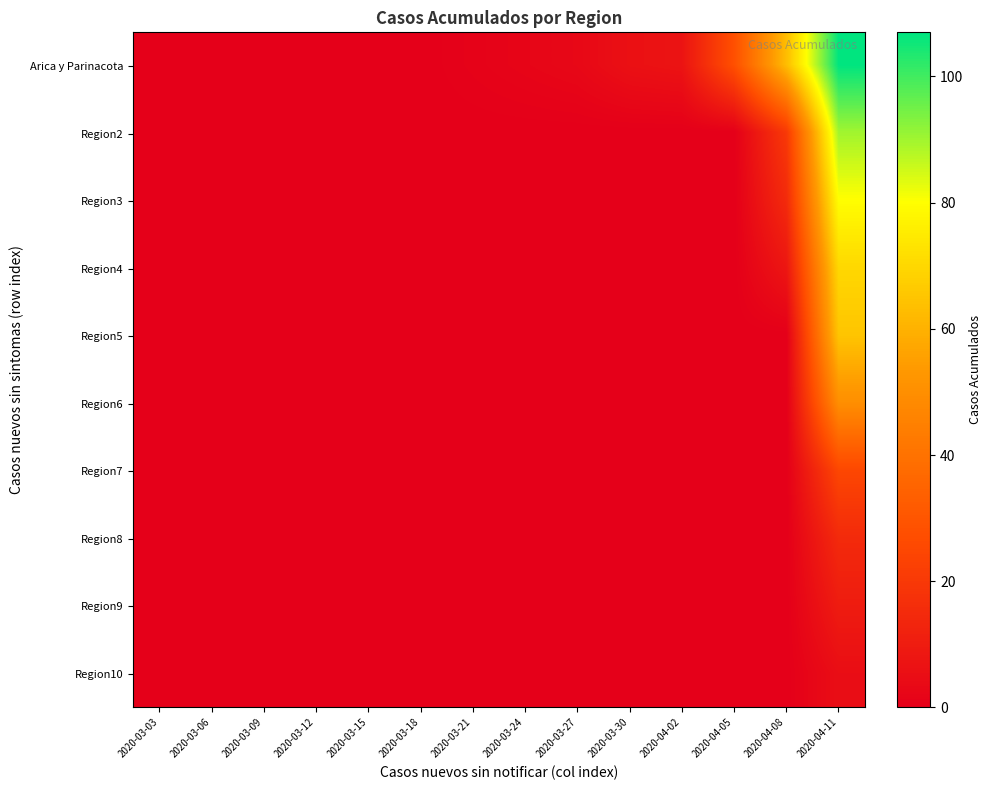

Reading left to right, extract all data points from this chart.

Arica y Parinacota: 2020-03-03=0	2020-03-06=0	2020-03-09=0	2020-03-12=0	2020-03-15=0	2020-03-18=0	2020-03-21=1	2020-03-24=2	2020-03-27=3	2020-03-30=6	2020-04-02=7	2020-04-05=28	2020-04-08=63	2020-04-11=107
Region2: 2020-03-03=0	2020-03-06=0	2020-03-09=0	2020-03-12=0	2020-03-15=0	2020-03-18=0	2020-03-21=0	2020-03-24=0	2020-03-27=0	2020-03-30=0	2020-04-02=0	2020-04-05=0	2020-04-08=20	2020-04-11=90
Region3: 2020-03-03=0	2020-03-06=0	2020-03-09=0	2020-03-12=0	2020-03-15=0	2020-03-18=0	2020-03-21=0	2020-03-24=0	2020-03-27=0	2020-03-30=0	2020-04-02=0	2020-04-05=0	2020-04-08=15	2020-04-11=80
Region4: 2020-03-03=0	2020-03-06=0	2020-03-09=0	2020-03-12=0	2020-03-15=0	2020-03-18=0	2020-03-21=0	2020-03-24=0	2020-03-27=0	2020-03-30=0	2020-04-02=0	2020-04-05=0	2020-04-08=8	2020-04-11=70
Region5: 2020-03-03=0	2020-03-06=0	2020-03-09=0	2020-03-12=0	2020-03-15=0	2020-03-18=0	2020-03-21=0	2020-03-24=0	2020-03-27=0	2020-03-30=0	2020-04-02=0	2020-04-05=0	2020-04-08=0	2020-04-11=65
Region6: 2020-03-03=0	2020-03-06=0	2020-03-09=0	2020-03-12=0	2020-03-15=0	2020-03-18=0	2020-03-21=0	2020-03-24=0	2020-03-27=0	2020-03-30=0	2020-04-02=0	2020-04-05=0	2020-04-08=0	2020-04-11=50
Region7: 2020-03-03=0	2020-03-06=0	2020-03-09=0	2020-03-12=0	2020-03-15=0	2020-03-18=0	2020-03-21=0	2020-03-24=0	2020-03-27=0	2020-03-30=0	2020-04-02=0	2020-04-05=0	2020-04-08=0	2020-04-11=25
Region8: 2020-03-03=0	2020-03-06=0	2020-03-09=0	2020-03-12=0	2020-03-15=0	2020-03-18=0	2020-03-21=0	2020-03-24=0	2020-03-27=0	2020-03-30=0	2020-04-02=0	2020-04-05=0	2020-04-08=0	2020-04-11=15
Region9: 2020-03-03=0	2020-03-06=0	2020-03-09=0	2020-03-12=0	2020-03-15=0	2020-03-18=0	2020-03-21=0	2020-03-24=0	2020-03-27=0	2020-03-30=0	2020-04-02=0	2020-04-05=0	2020-04-08=0	2020-04-11=10
Region10: 2020-03-03=0	2020-03-06=0	2020-03-09=0	2020-03-12=0	2020-03-15=0	2020-03-18=0	2020-03-21=0	2020-03-24=0	2020-03-27=0	2020-03-30=0	2020-04-02=0	2020-04-05=0	2020-04-08=0	2020-04-11=5